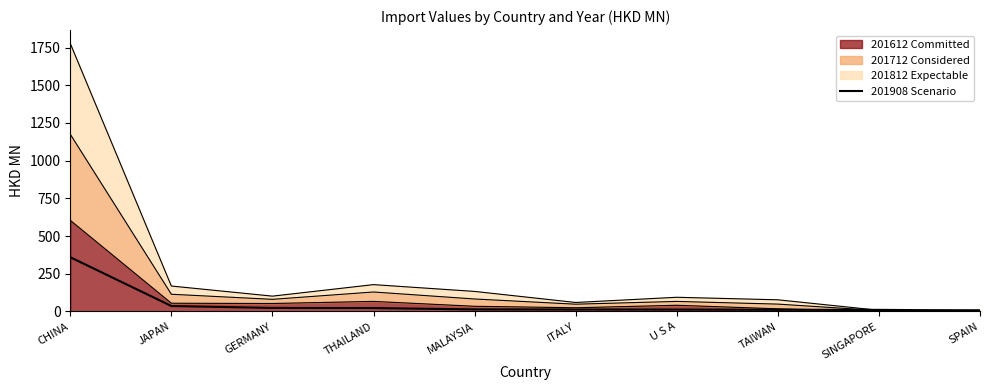

How many values exceed 13?

6